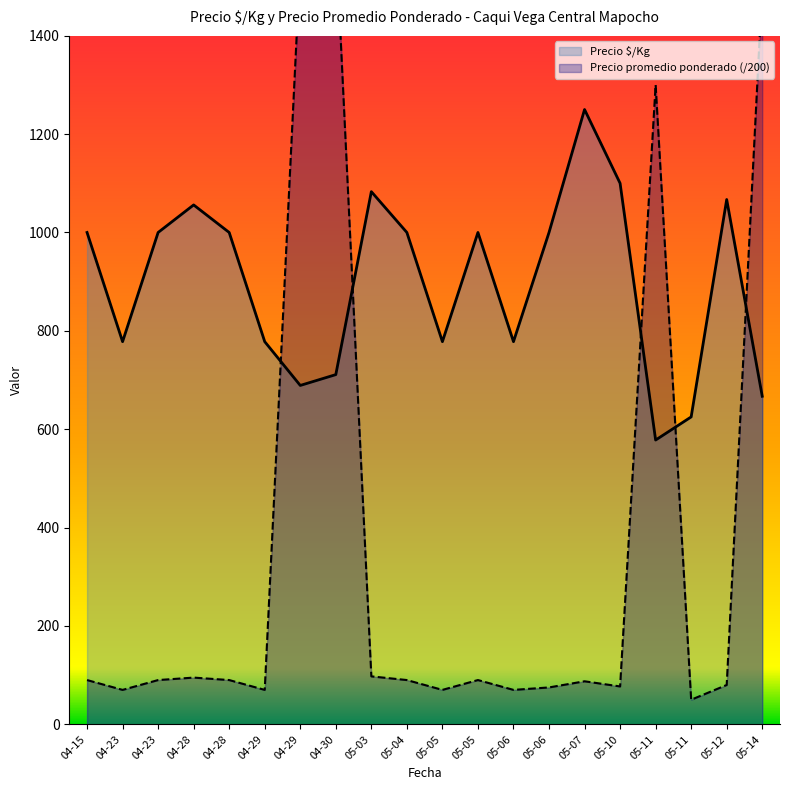

Reading left to right, transcribe all the data shown in this chart.

Precio $/Kg: 1000.0	778.0	1000.0	1056.0	1000.0	778.0	689.0	711.0	1083.0	1000.0	778.0	1000.0	778.0	1000.0	1250.0	1100.0	578.0	625.0	1067.0	667.0
Precio promedio ponderado: 90.0	70.0	90.0	95.0	90.0	70.0	1550.0	1600.0	97.5	90.0	70.0	90.0	70.0	75.0	87.5	77.0	1300.0	50.0	80.0	1500.0